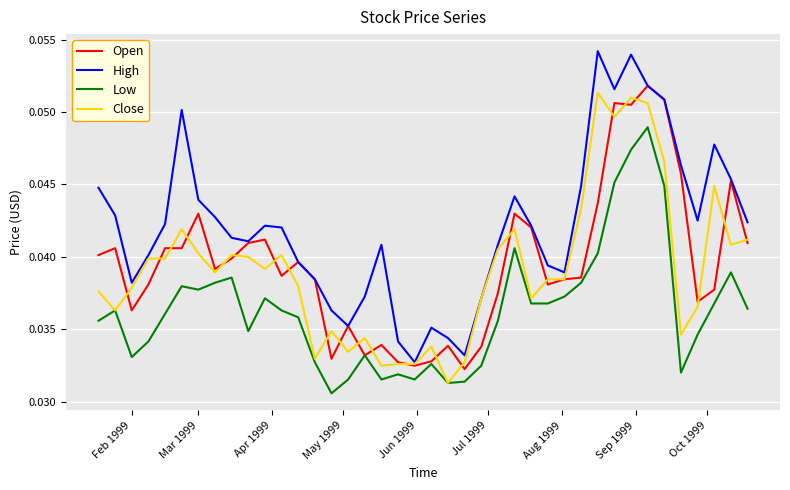

Which series has the largest total across all categories?

High